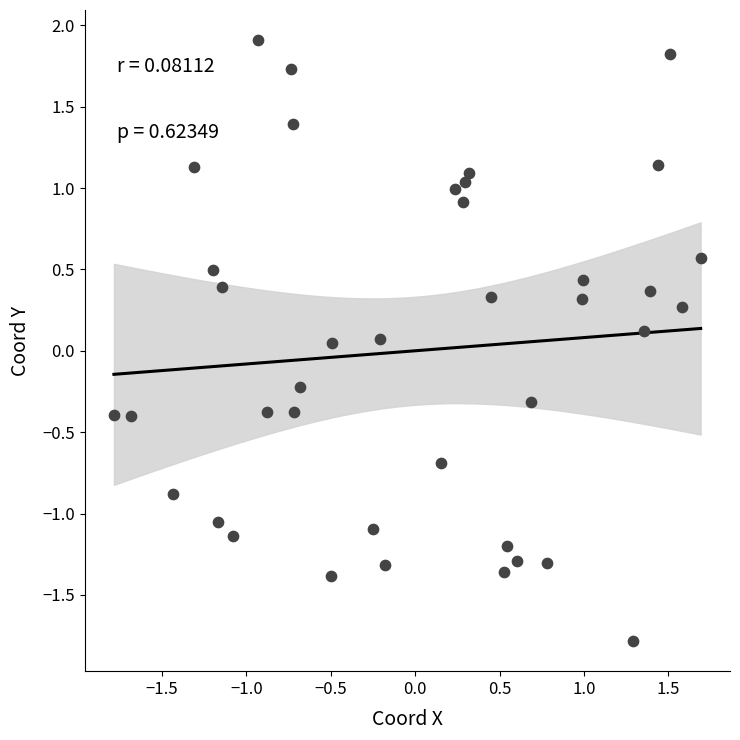

What is the range of X values (max minus min)?

3.5